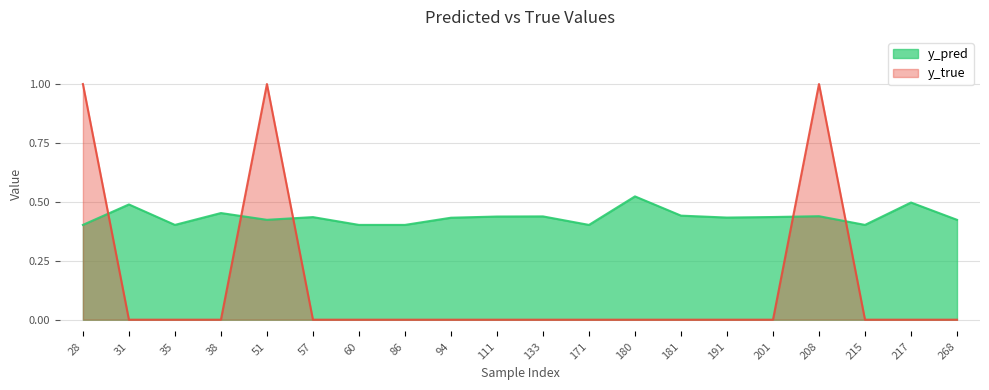

List the series in order of their peak value, lowest first.

y_pred, y_true